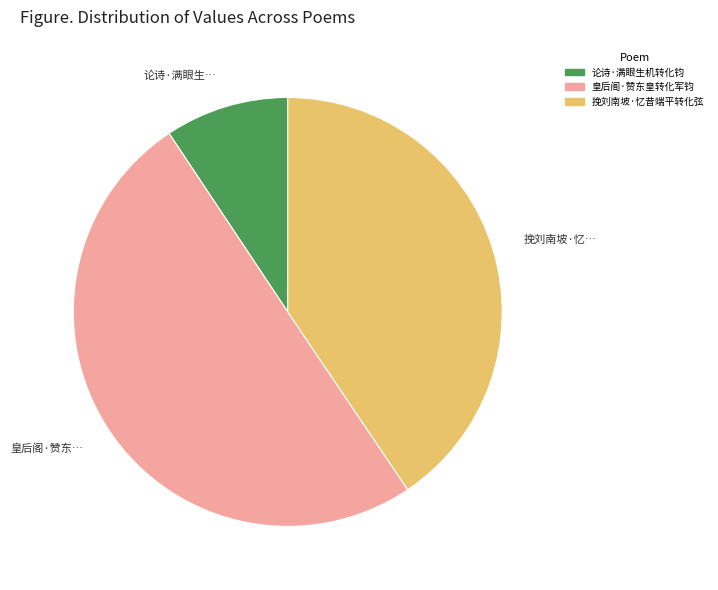

How many segments does this pie chart have?

3